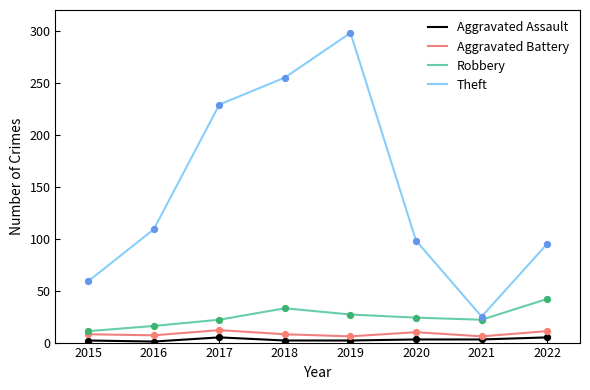

Which series has the widest spread of values?

Theft